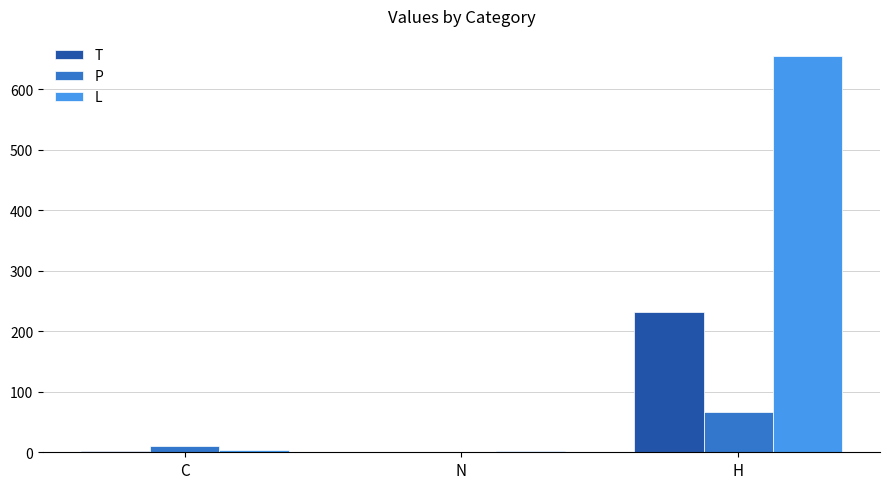

What are all the series names shown in the legend?

T, P, L